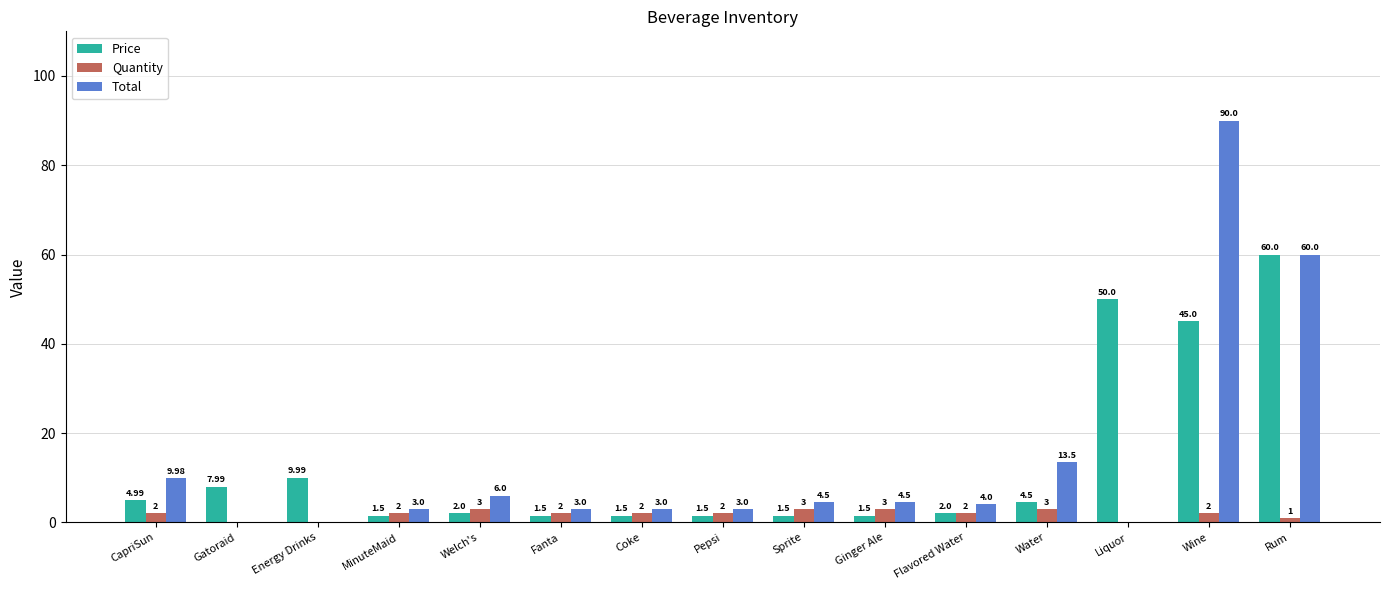

True or false: Total has a value of 0.0 at Liquor.

True